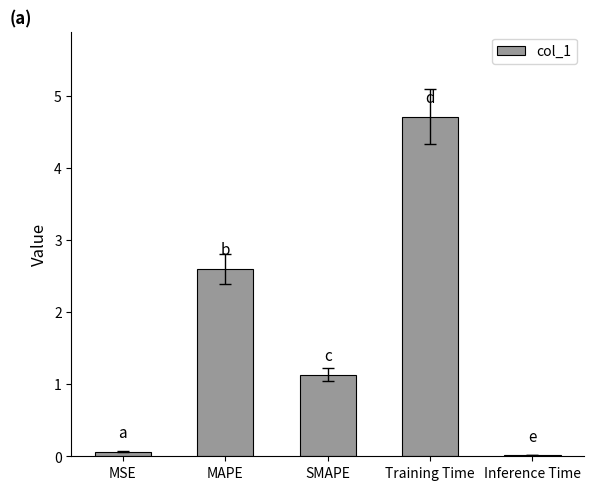

Where does the data first go above 1?

MAPE